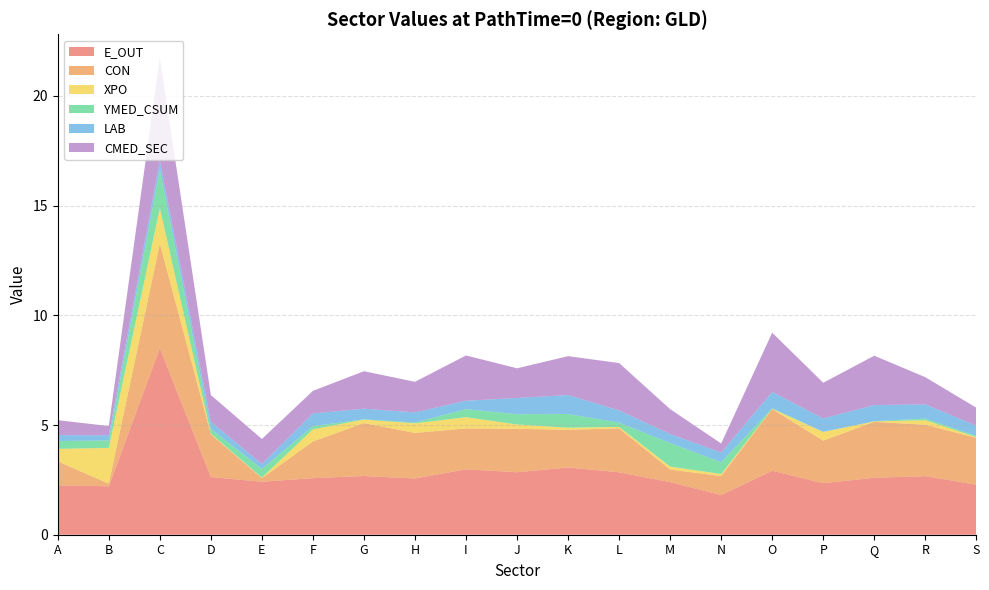

Reading right to left, extract all data points from this chart.

E_OUT: S=2.3	R=2.7	Q=2.6	P=2.4	O=2.9	N=1.8	M=2.4	L=2.8	K=3.1	J=2.8	I=3.0	H=2.6	G=2.7	F=2.6	E=2.4	D=2.6	C=8.5	B=2.2	A=2.3
CON: S=2.1	R=2.3	Q=2.6	P=1.9	O=2.8	N=0.9	M=0.6	L=2.0	K=1.7	J=2.0	I=1.9	H=2.1	G=2.4	F=1.7	E=0.2	D=1.9	C=4.8	B=0.1	A=1.1
XPO: S=0.0	R=0.2	Q=0.0	P=0.4	O=0.0	N=0.1	M=0.1	L=0.1	K=0.1	J=0.2	I=0.5	H=0.4	G=0.2	F=0.6	E=0.0	D=0.0	C=1.6	B=1.6	A=0.6
YMED_CSUM: S=0.1	R=0.1	Q=0.0	P=0.0	O=0.0	N=0.5	M=1.1	L=0.2	K=0.6	J=0.5	I=0.4	H=0.0	G=0.0	F=0.1	E=0.4	D=0.2	C=1.8	B=0.3	A=0.4
LAB: S=0.5	R=0.6	Q=0.7	P=0.6	O=0.7	N=0.4	M=0.4	L=0.6	K=0.9	J=0.7	I=0.4	H=0.5	G=0.5	F=0.6	E=0.2	D=0.3	C=0.4	B=0.2	A=0.3
CMED_SEC: S=0.8	R=1.2	Q=2.3	P=1.6	O=2.7	N=0.4	M=1.1	L=2.2	K=1.8	J=1.4	I=2.1	H=1.4	G=1.7	F=1.0	E=1.1	D=1.2	C=4.7	B=0.4	A=0.7